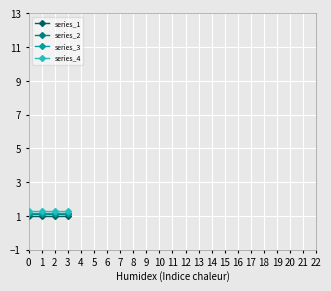

What is the value of the series_4 point at the 4th from the left?

1.3